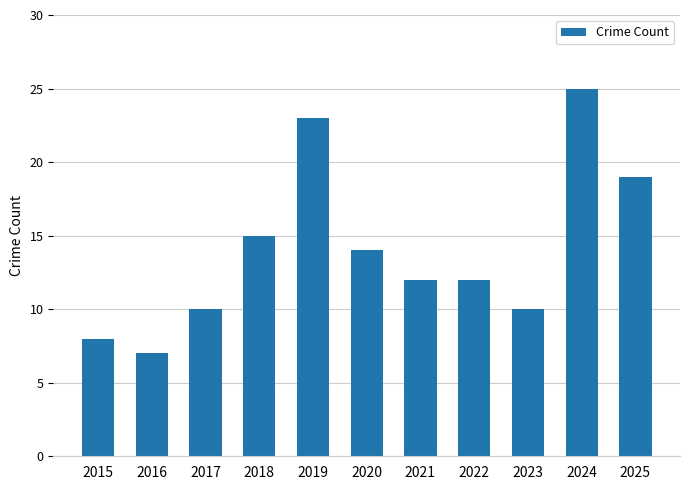

Reading right to left, transcribe all the data shown in this chart.

19	25	10	12	12	14	23	15	10	7	8